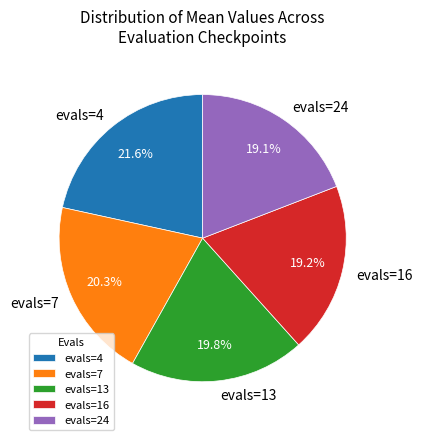

What percentage is the evals=13 slice, to the nearest percent?

20%